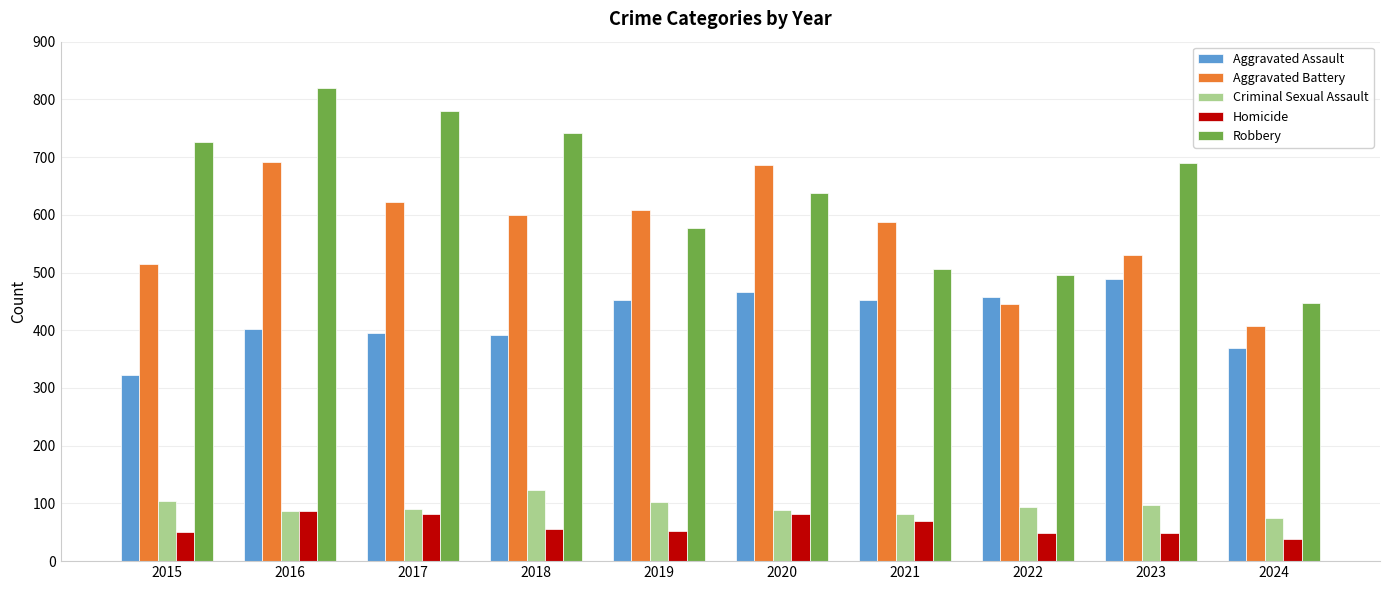

Rank the series by their maximum value, from highest to lowest.

Robbery, Aggravated Battery, Aggravated Assault, Criminal Sexual Assault, Homicide